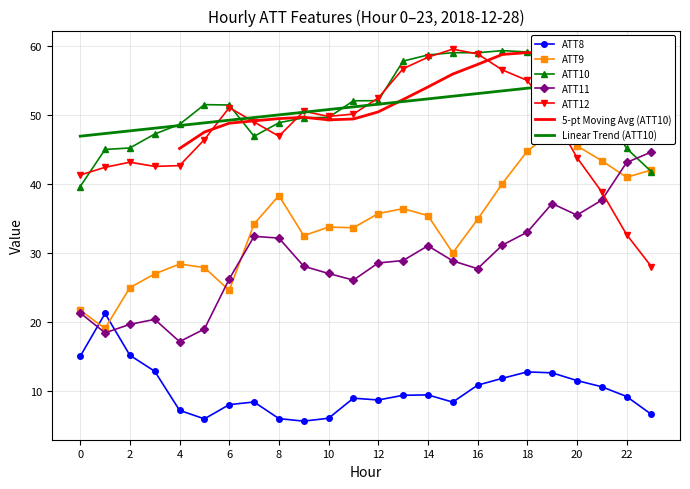

Between which two adjacent categories do ATT9 and ATT10 first intersect?

22 and 23